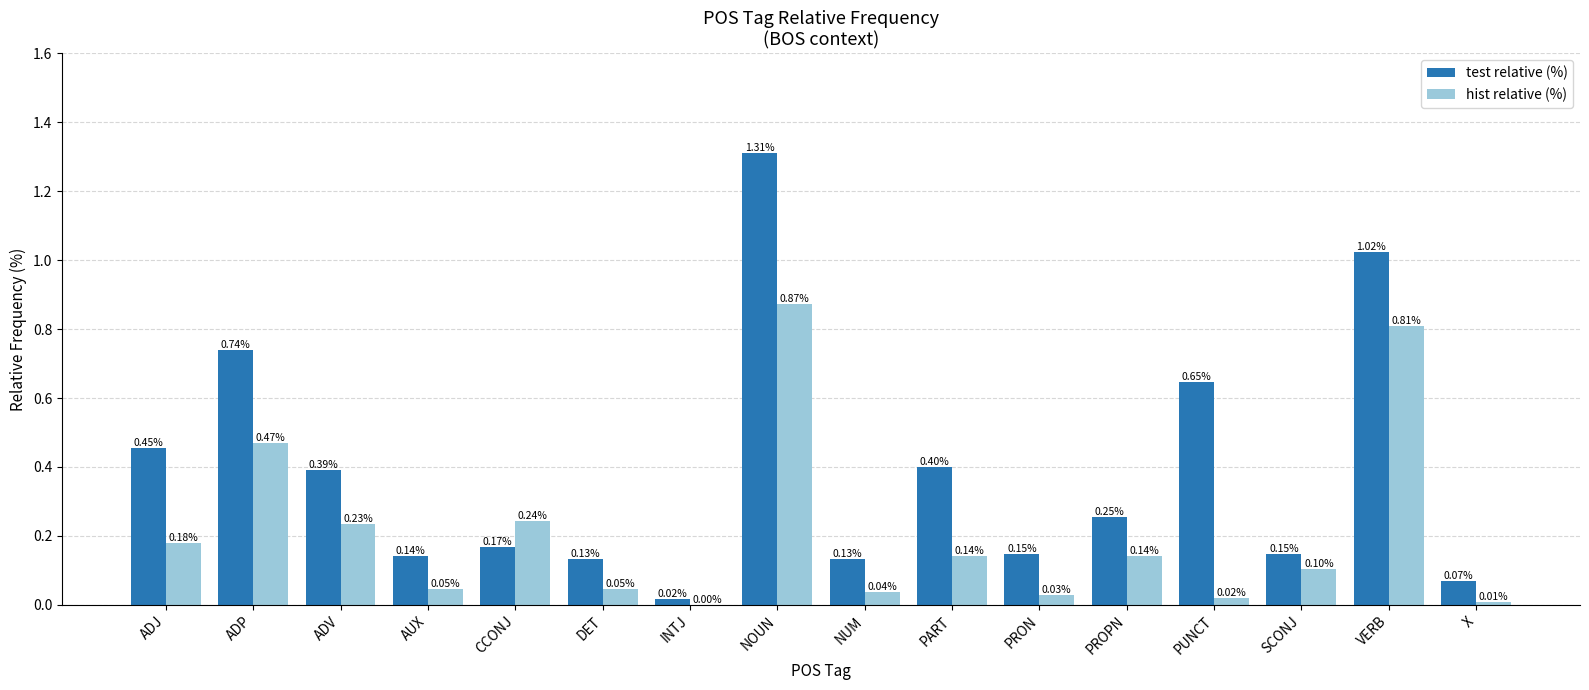

Count the number of categories in the chart.

16